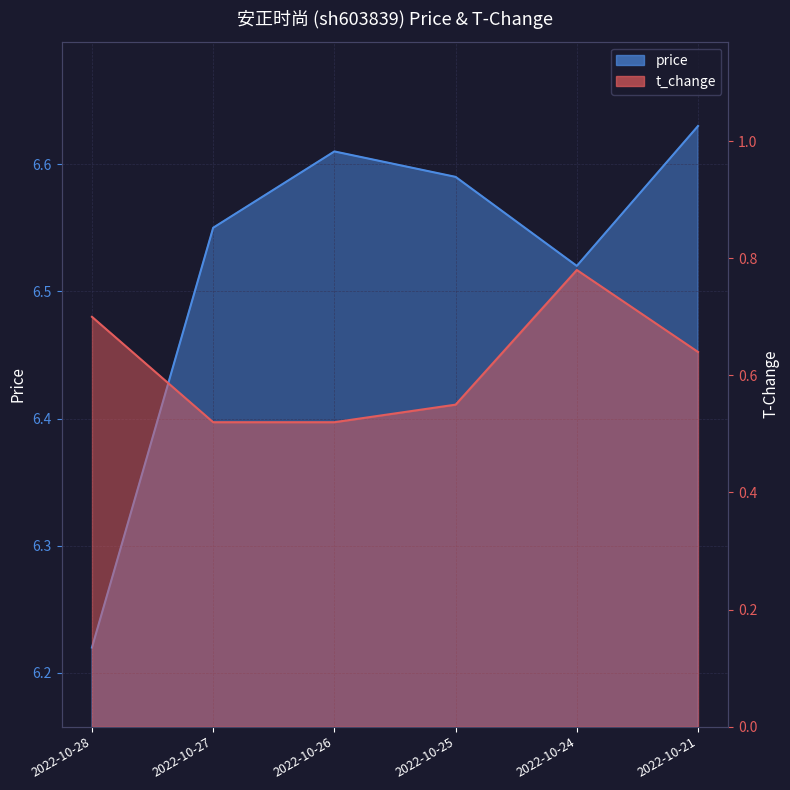

Which category has the highest value in the price series?

2022-10-21